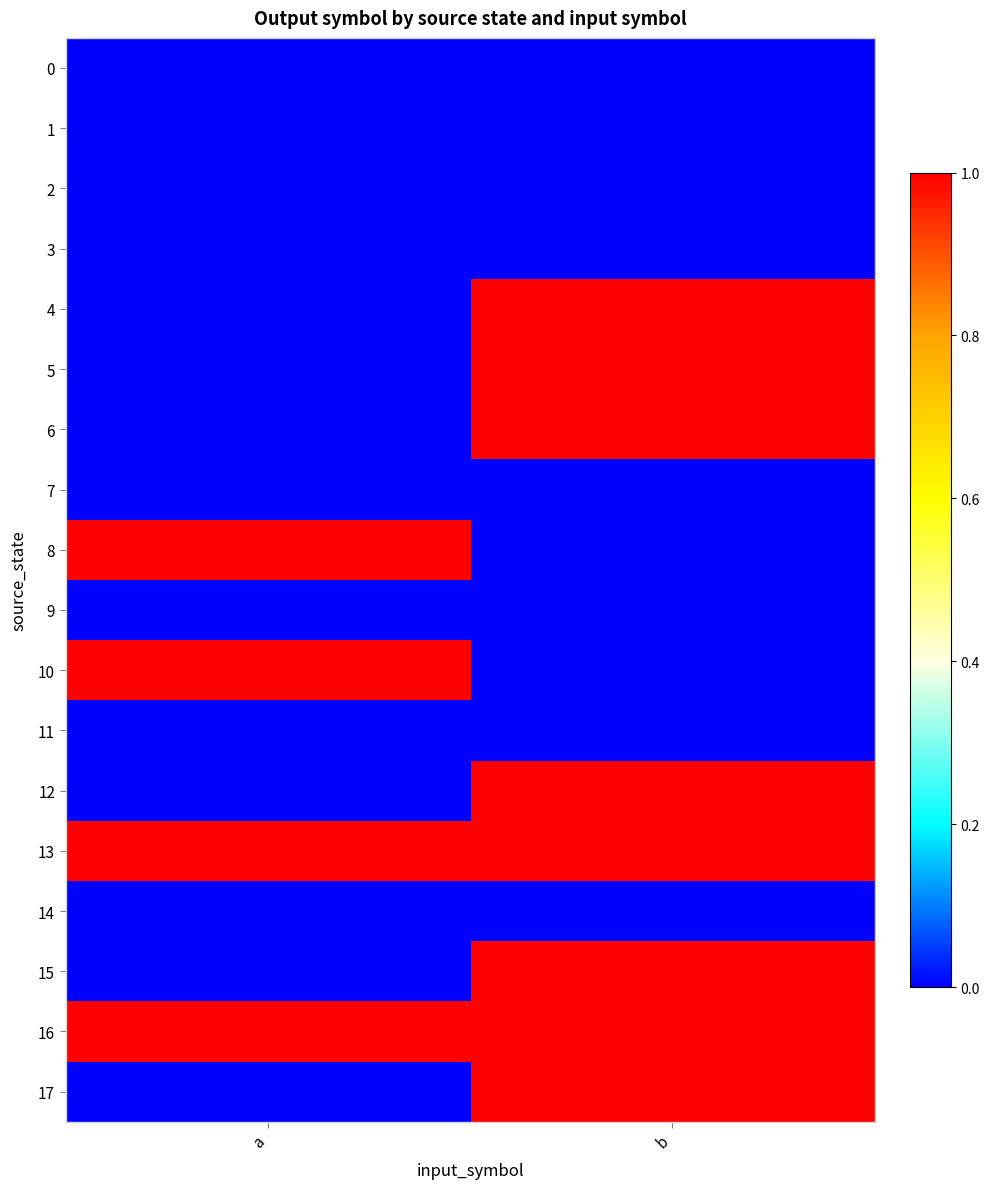

Reading left to right, transcribe all the data shown in this chart.

0: a=0	b=0
1: a=0	b=0
2: a=0	b=0
3: a=0	b=0
4: a=0	b=1
5: a=0	b=1
6: a=0	b=1
7: a=0	b=0
8: a=1	b=0
9: a=0	b=0
10: a=1	b=0
11: a=0	b=0
12: a=0	b=1
13: a=1	b=1
14: a=0	b=0
15: a=0	b=1
16: a=1	b=1
17: a=0	b=1